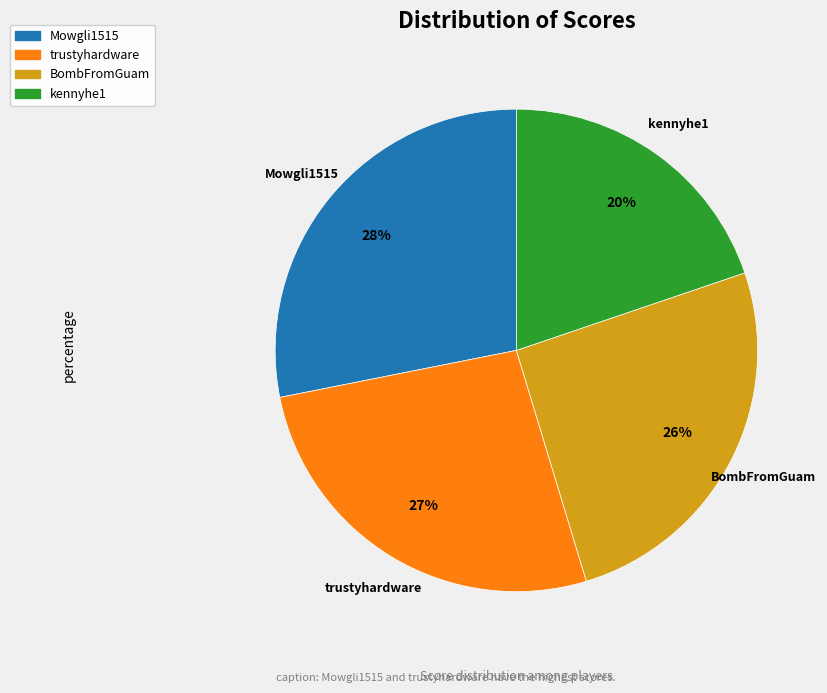

How many slices are in this pie chart?

4